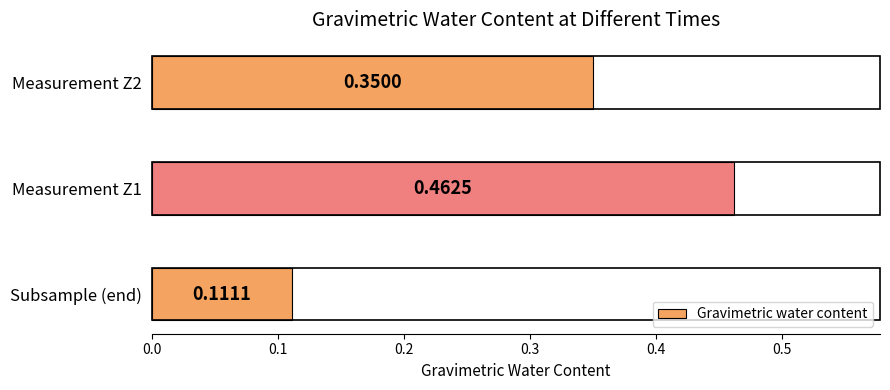

How many values are between 0 and 1?

3